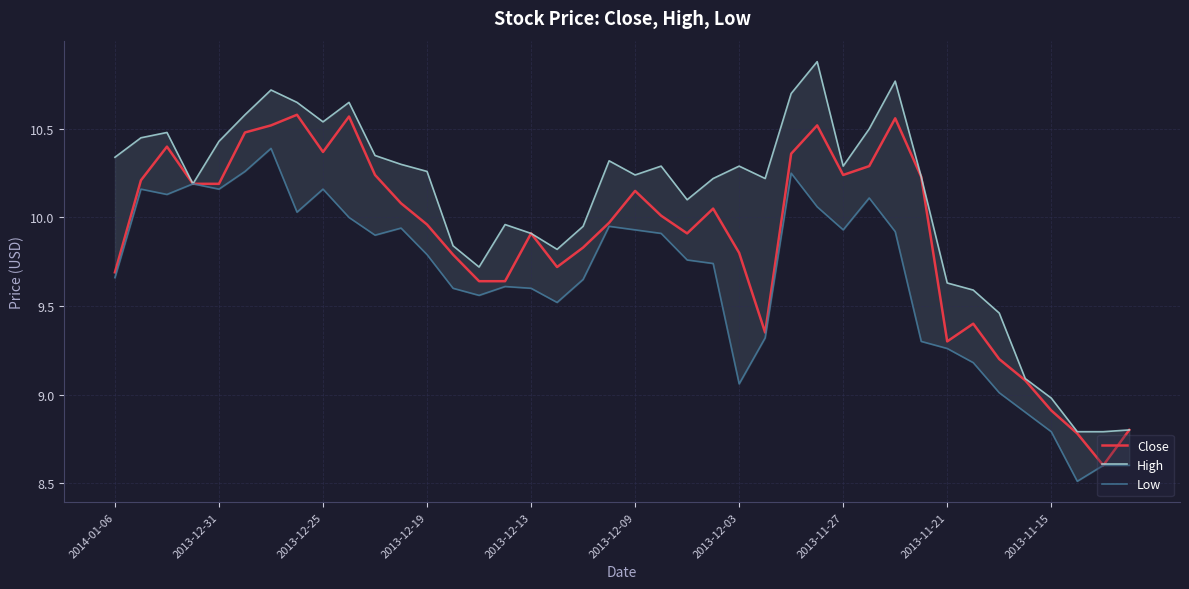

Which series has the largest range (max minus min)?

High